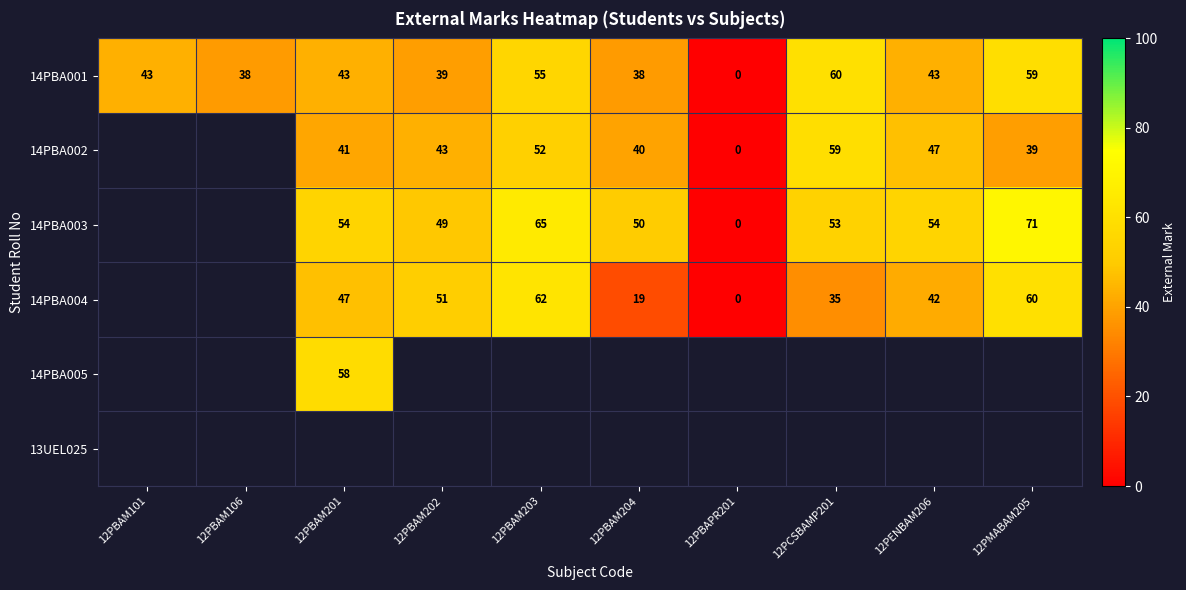

The 14PBA002 series shows 32 at 12PBAM203. True or false?

False